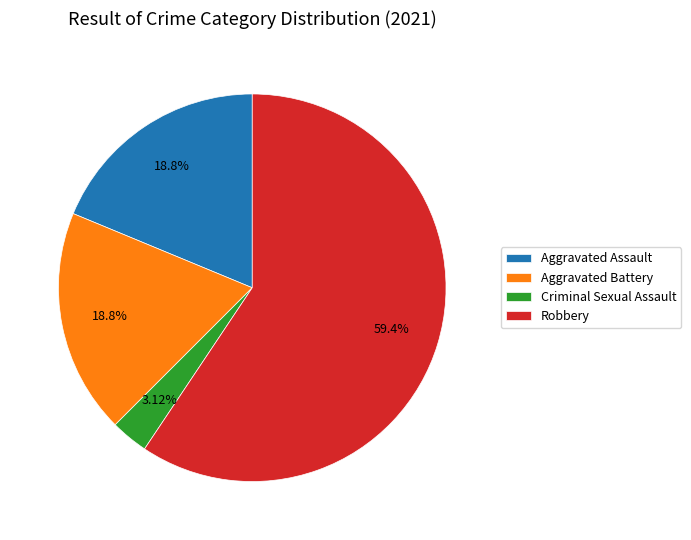

What is the total percentage of Aggravated Assault and Robbery?

78.1%